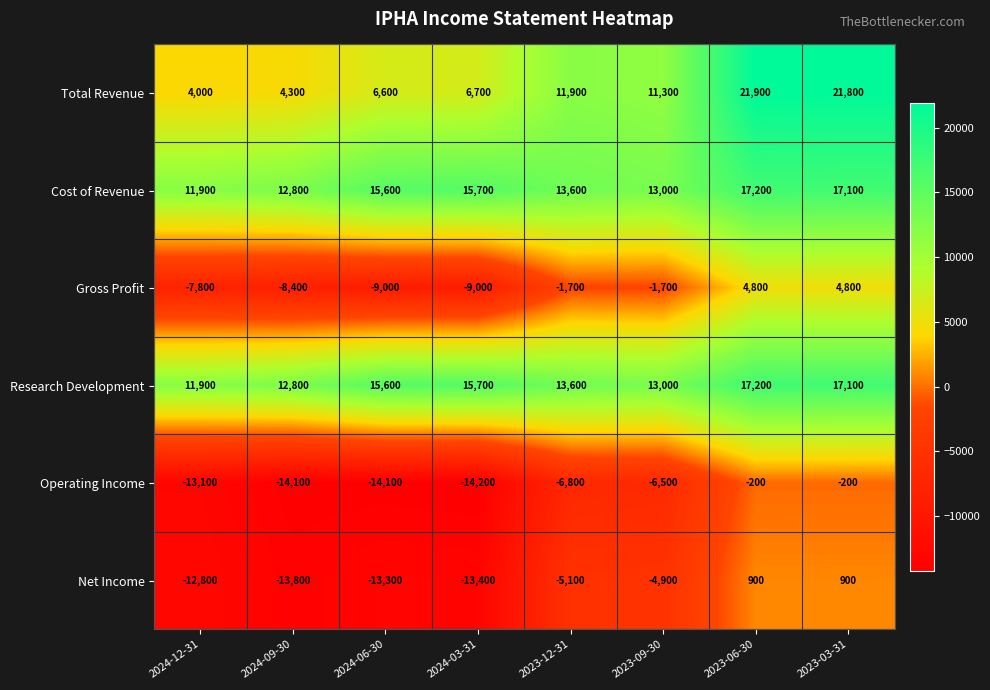

What is the spread (max minus min) of values at 2023-06-30?

22100